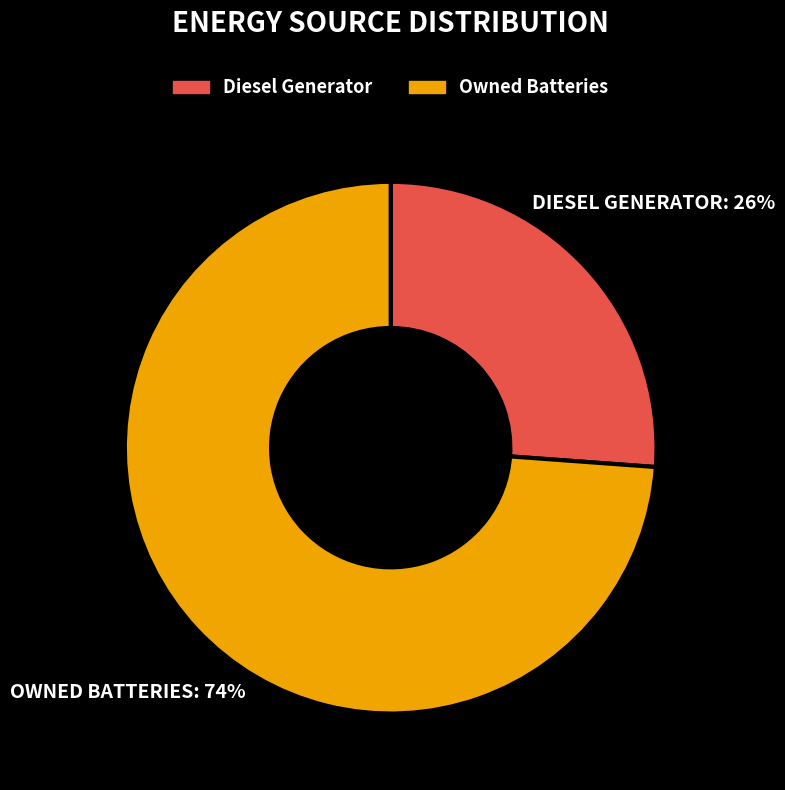

Rank the categories by value from highest to lowest.

Owned Batteries, Diesel Generator